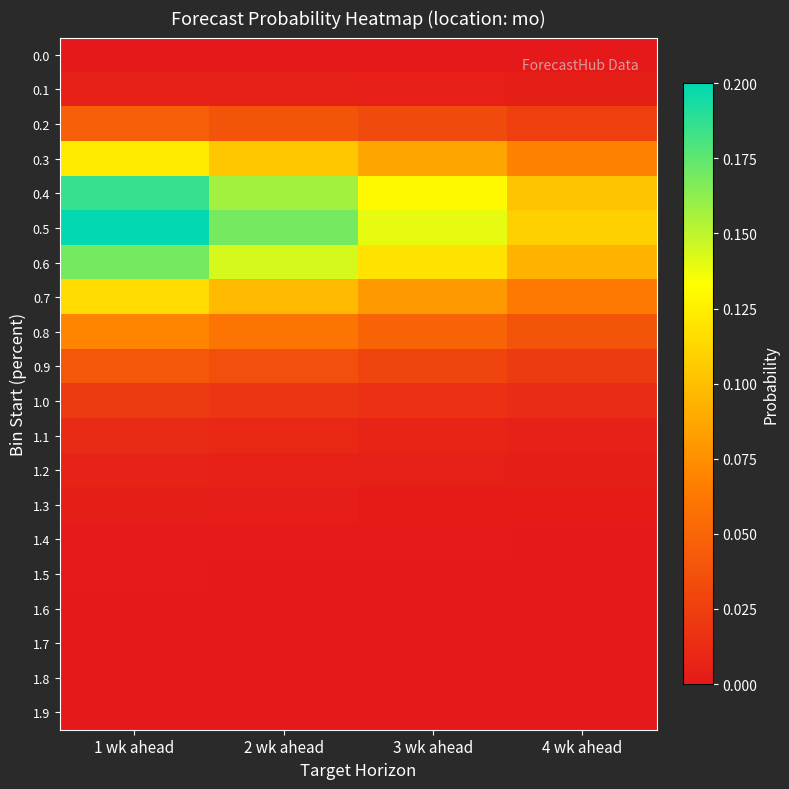

At 4 wk ahead, list the series in order from largest to smallest.

0.5, 0.4, 0.6, 0.3, 0.7, 0.8, 0.2, 0.9, 1.0, 1.1, 1.2, 0.1, 1.3, 1.4, 1.5, 1.6, 0.0, 1.8, 1.7, 1.9